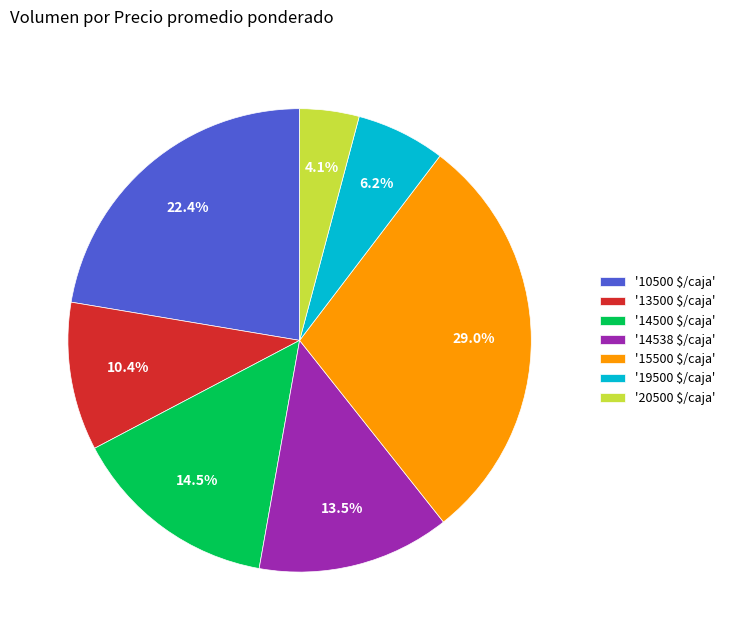

Is there a majority slice in this chart?

No